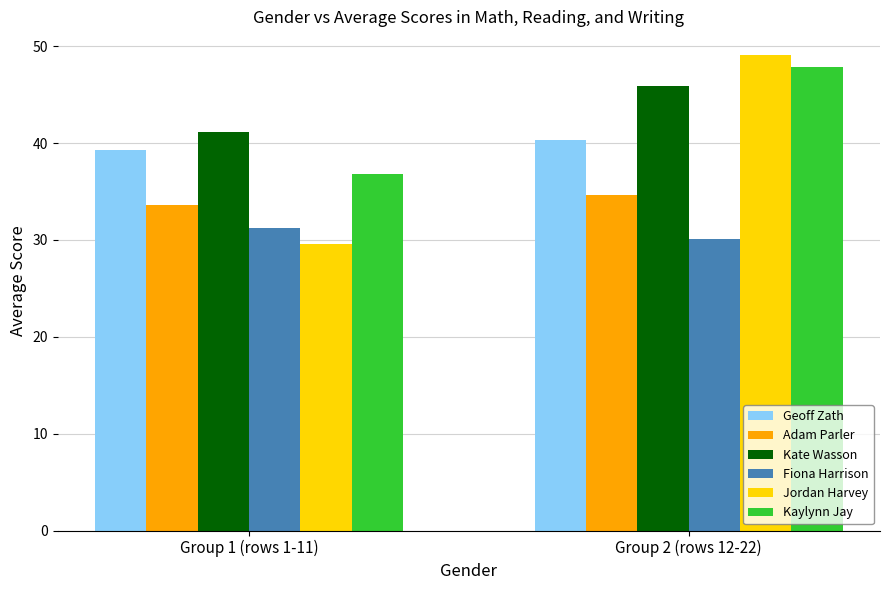

What is the total value across all series at Group 1 (rows 1-11)?

211.6